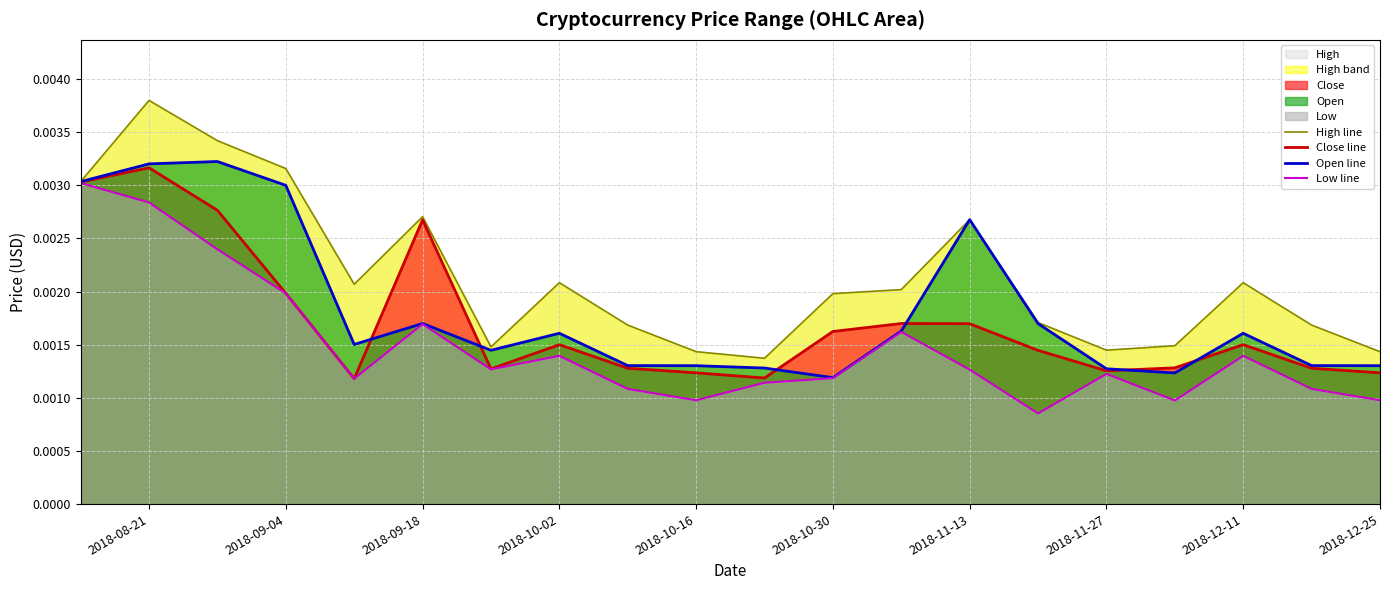

Which series has the largest total across all categories?

High line